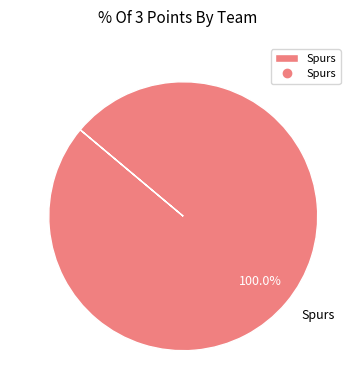

Rank the categories by value from highest to lowest.

Spurs